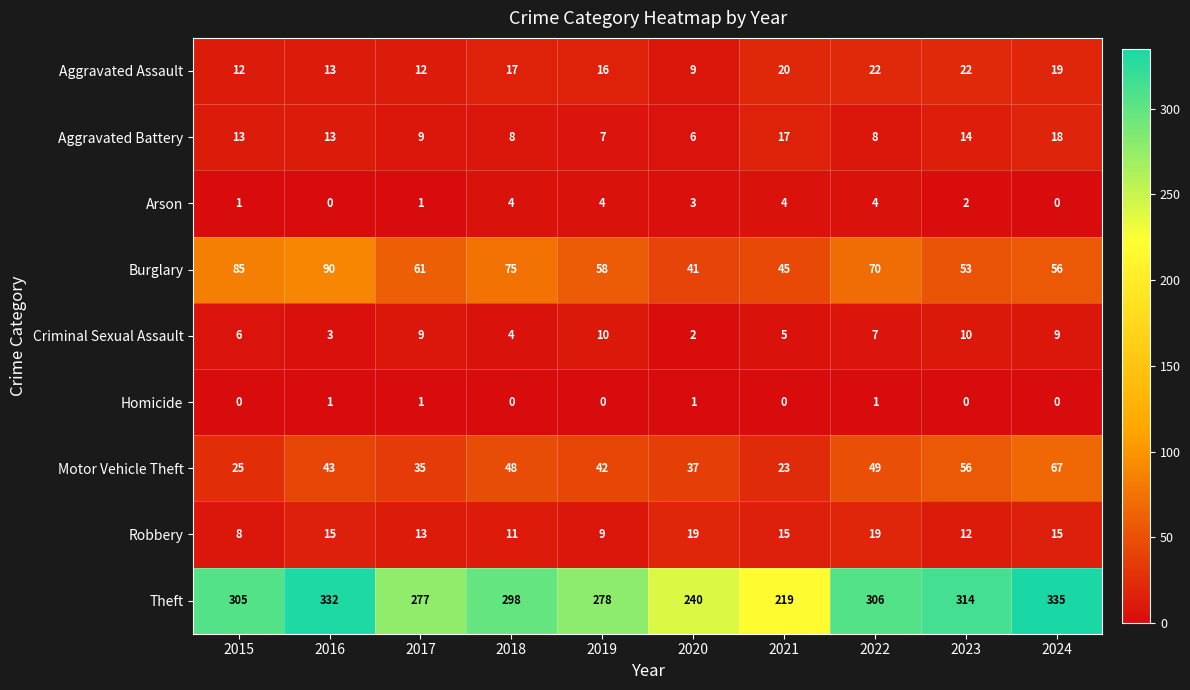

Where is Arson nearest to the value 2?

2023